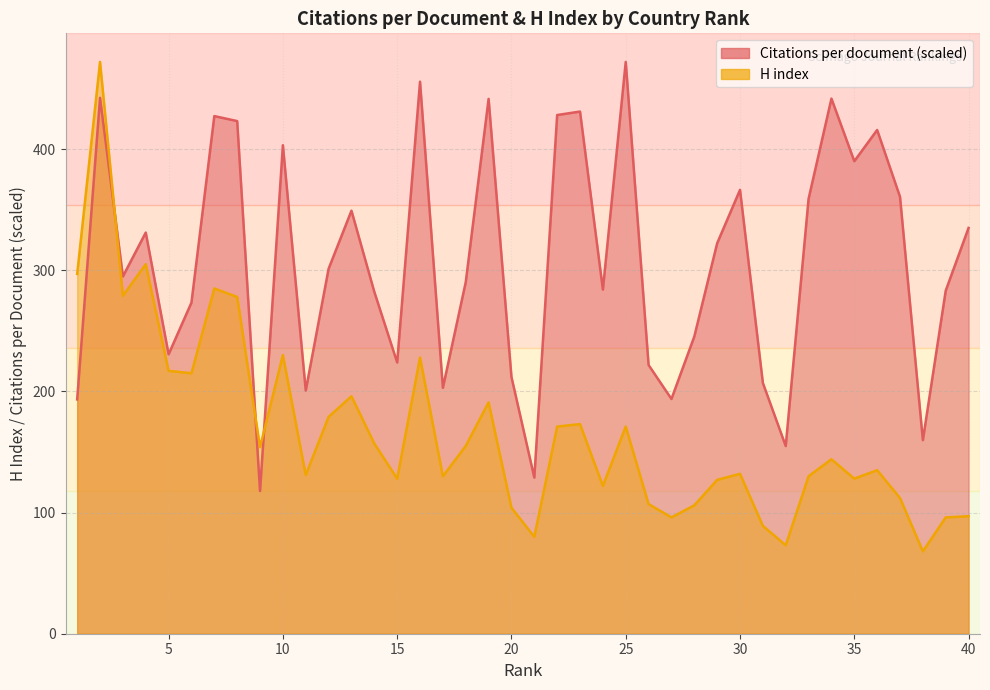

Which series has the largest total across all categories?

Citations per document